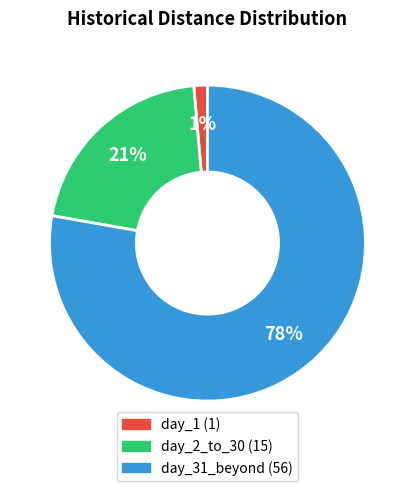

What is the largest slice in the pie chart?

day_31_beyond